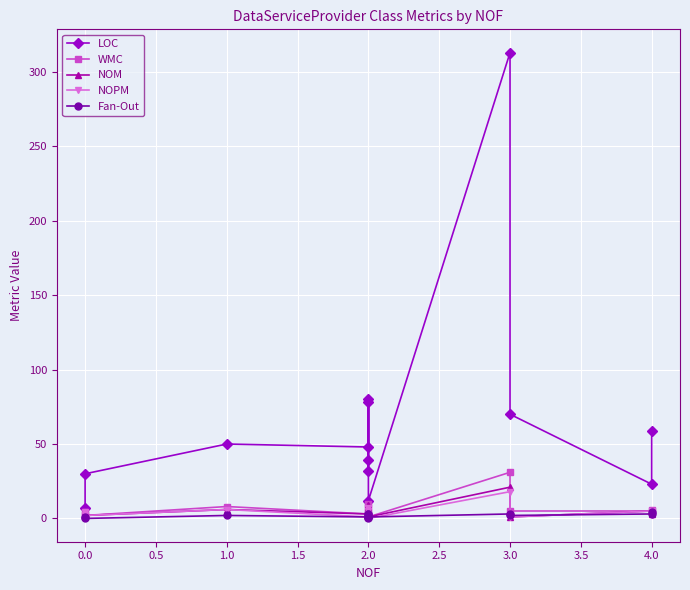

Between 3.0 and 0.0, which is larger?

3.0